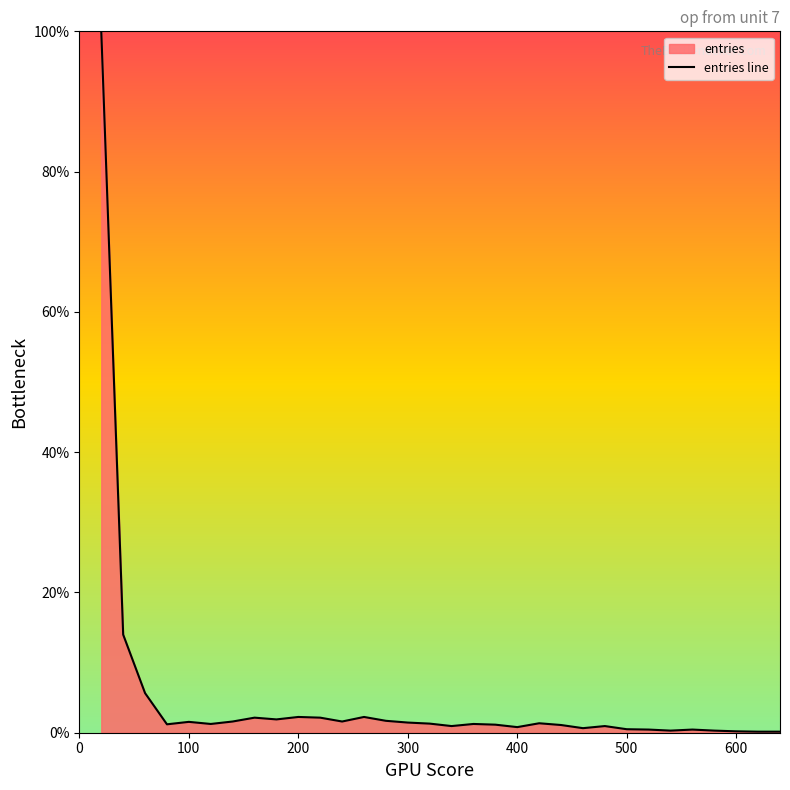

What is the value of the 7th point from the left?

1.6